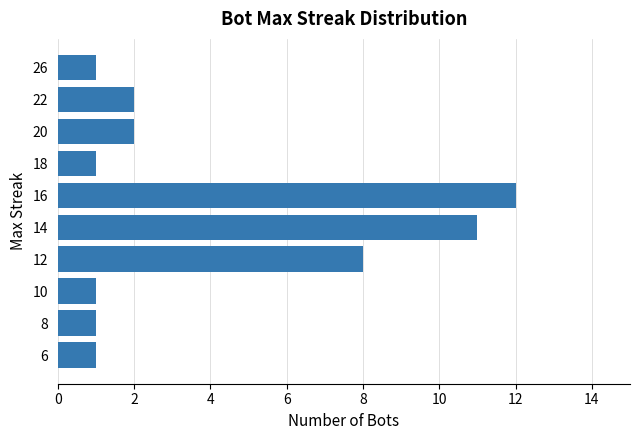

Reading bottom to top, extract all data points from this chart.

6=1	8=1	10=1	12=8	14=11	16=12	18=1	20=2	22=2	26=1